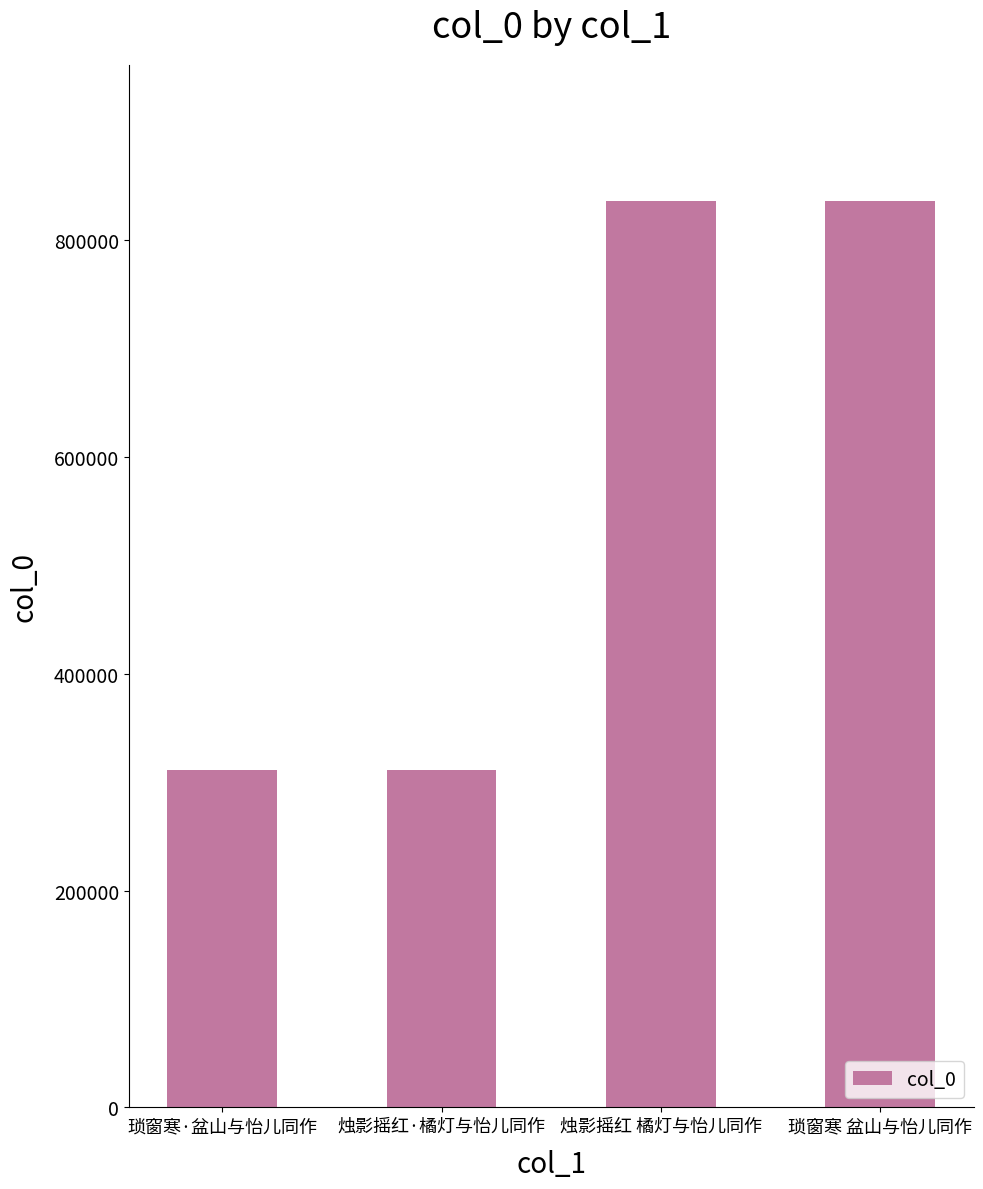

Approximately how many times larger is the value at 琐窗寒 盆山与怡儿同作 compared to 琐窗寒·盆山与怡儿同作?

2.7